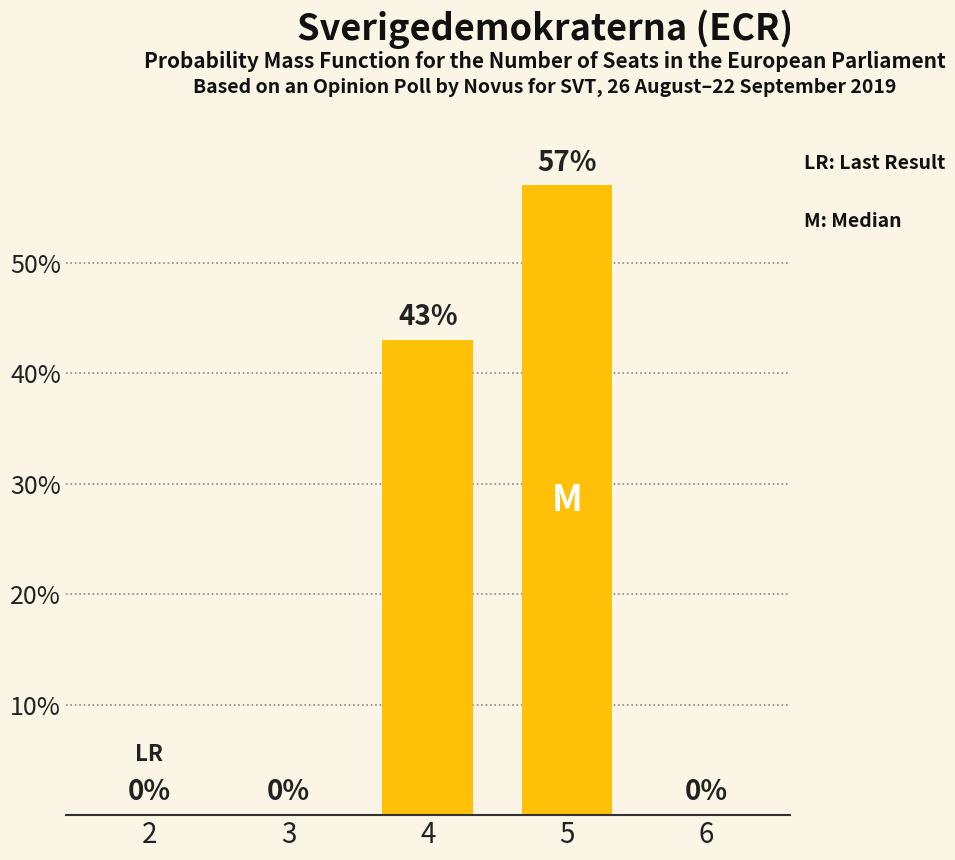

How many values are between 0 and 43?

4